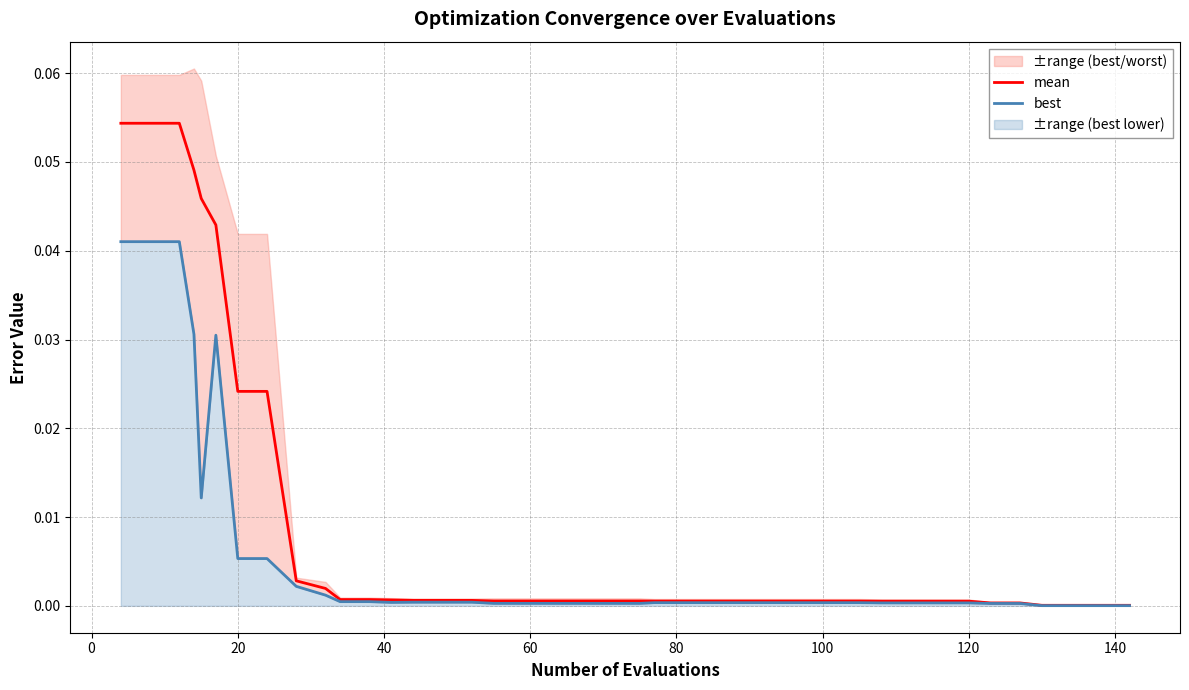

Reading right to left, transcribe all the data shown in this chart.

mean: 0.0	0.0	0.0	0.0	0.0	0.0	0.0	0.0	0.0	0.0	0.0	0.0	0.0	0.0	0.0	0.0	0.0	0.0	0.0	0.0	0.0	0.0	0.0	0.0	0.0	0.0	0.0	0.0	0.0	0.0	0.0	0.0	0.0	0.0	0.0	0.0	0.0	0.1	0.1	0.1
best: 0.0	0.0	0.0	0.0	0.0	0.0	0.0	0.0	0.0	0.0	0.0	0.0	0.0	0.0	0.0	0.0	0.0	0.0	0.0	0.0	0.0	0.0	0.0	0.0	0.0	0.0	0.0	0.0	0.0	0.0	0.0	0.0	0.0	0.0	0.0	0.0	0.0	0.0	0.0	0.0